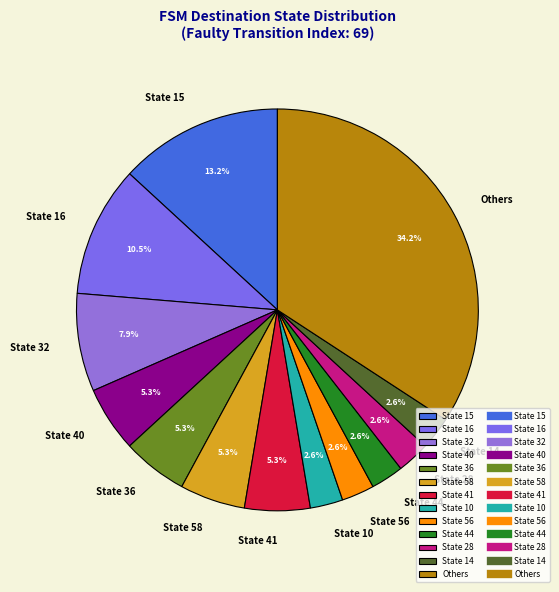

What is the ratio of the value at State 41 to the value at State 10?

2.0